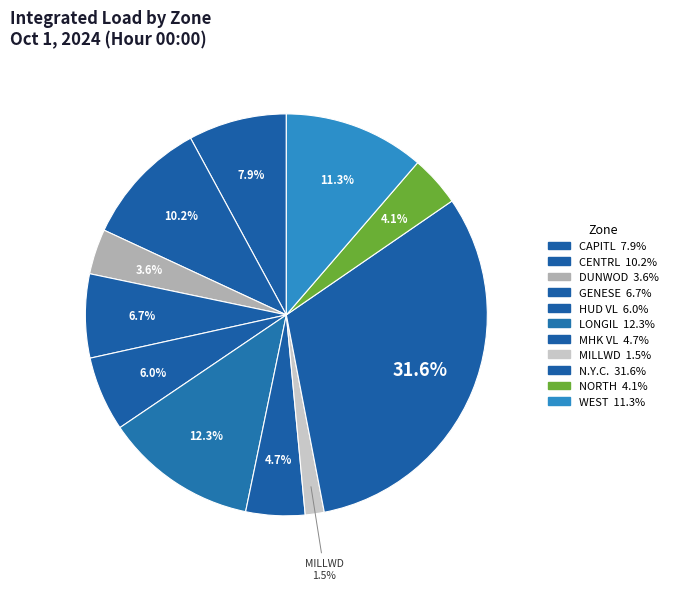

Do MHK VL and CAPITL together represent more than half of the pie?

No